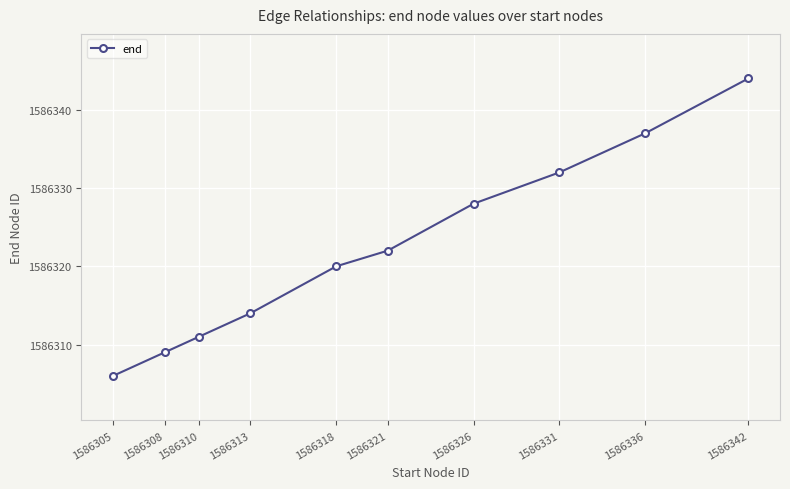

Rank the categories by value from highest to lowest.

1586342, 1586336, 1586331, 1586326, 1586321, 1586318, 1586313, 1586310, 1586308, 1586305